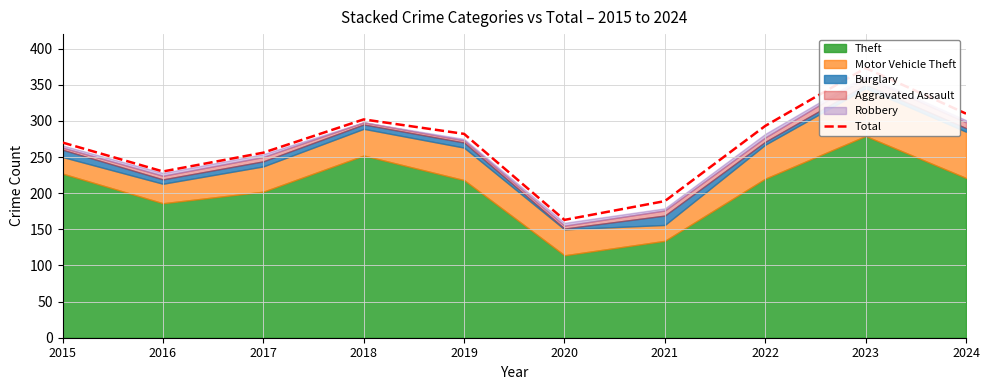

What is the value of the 9th point from the left?

373